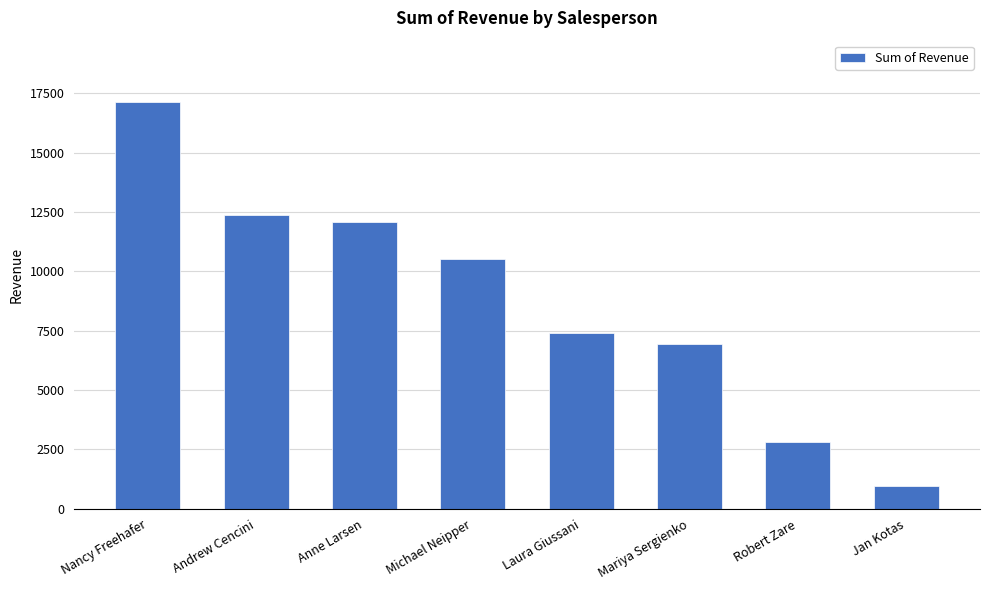

Which category has the highest value across all series?

Nancy Freehafer